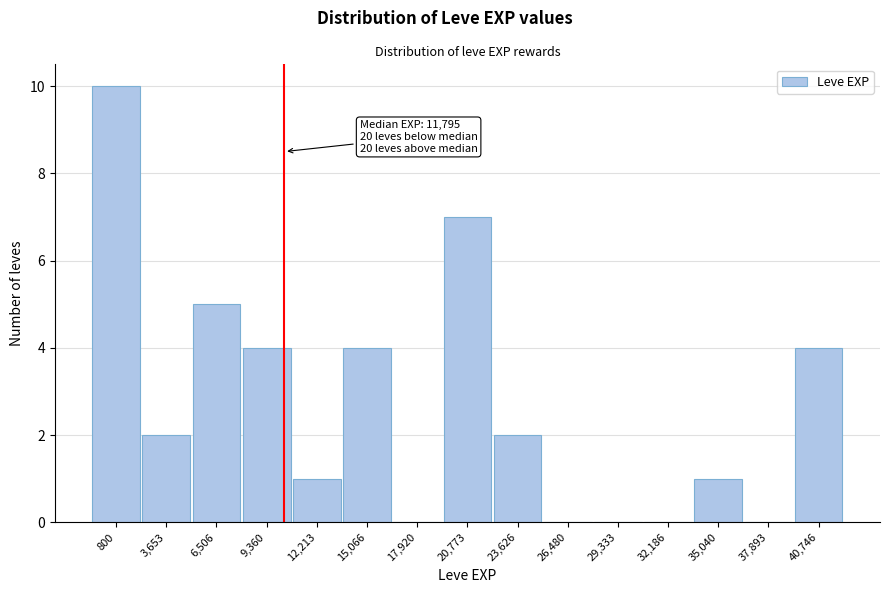

Reading left to right, list all the values displayed in this chart.

800=10	3,653=2	6,506=5	9,360=4	12,213=1	15,066=4	17,920=0	20,773=7	23,626=2	26,480=0	29,333=0	32,186=0	35,040=1	37,893=0	40,746=4